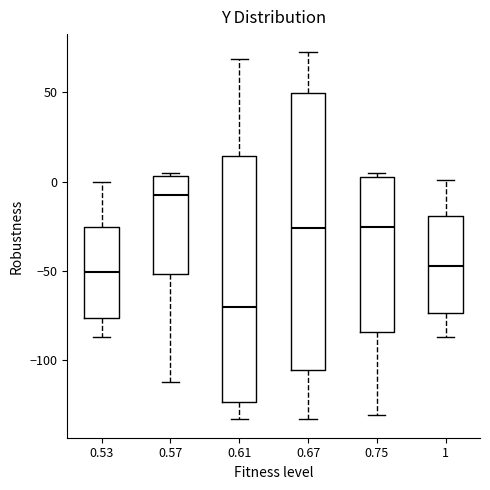

Comparing the boxes themselves (not the whiskers), which one is the tallest?

0.67